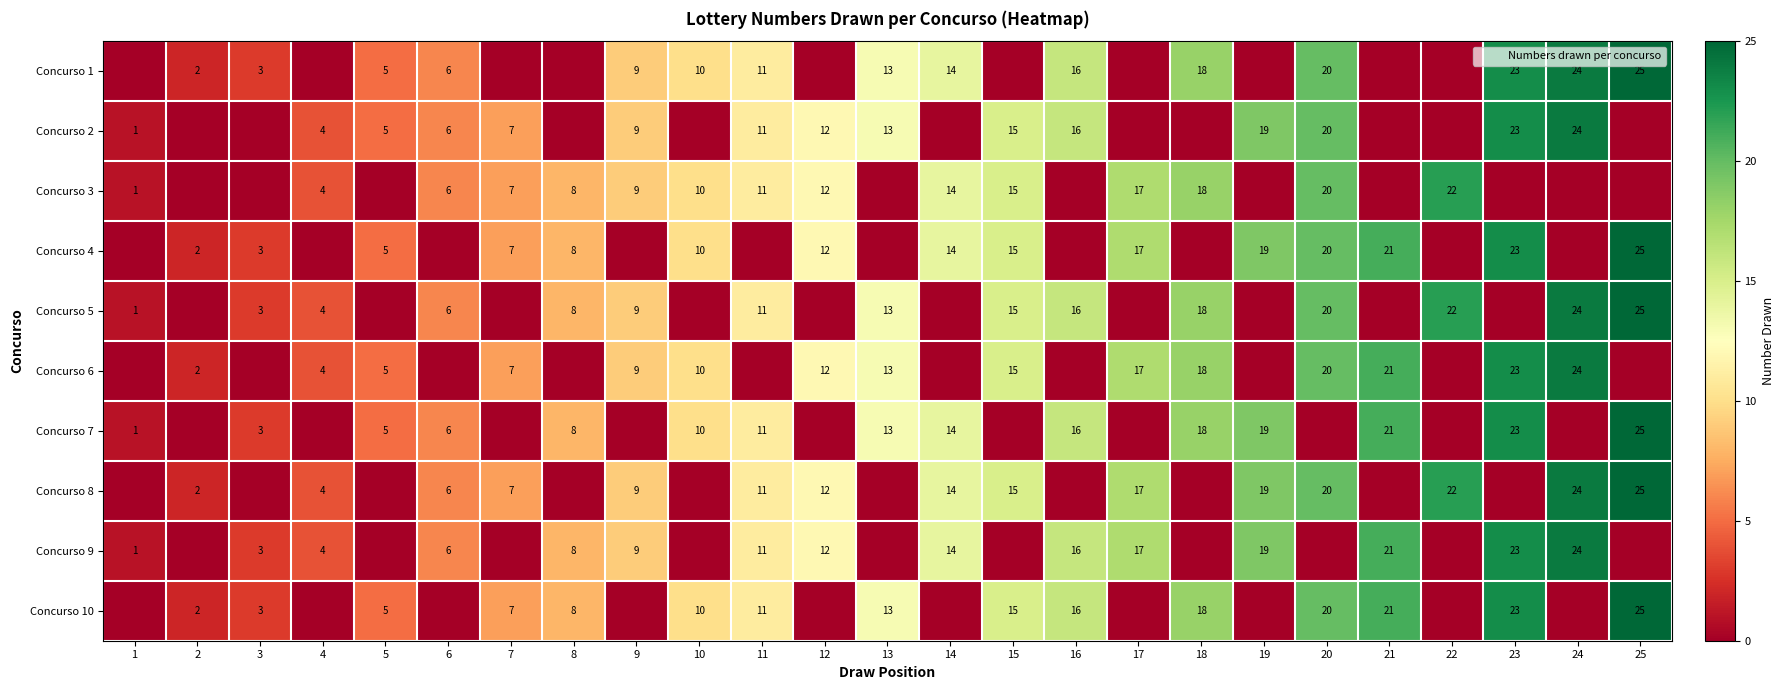

How many values in Concurso 10 are above zero?

15